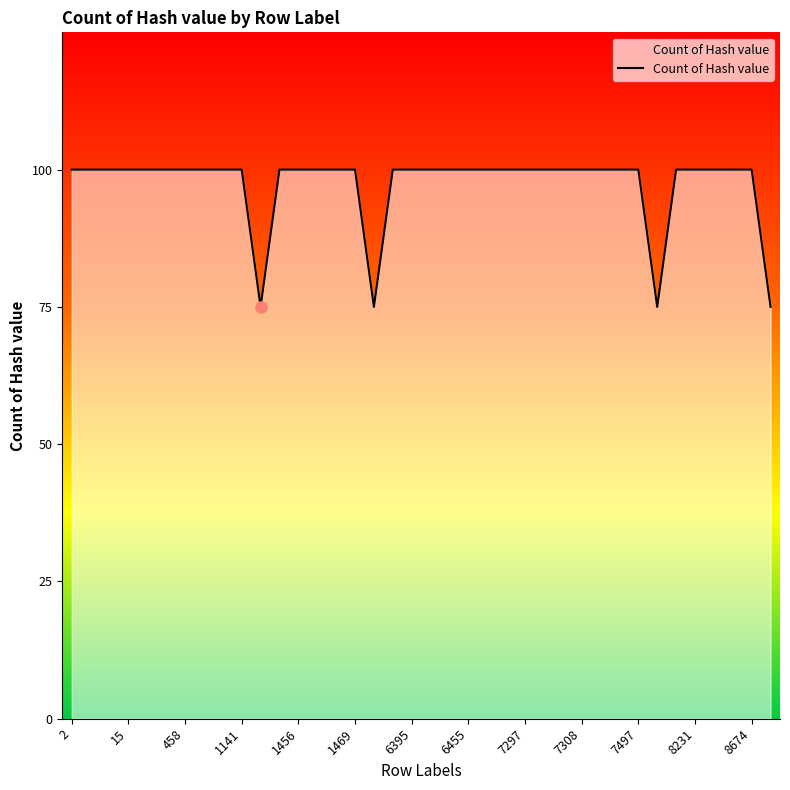

List the labels in order of value, smallest first.

1144, 6386, 7501, 8678, 2, 6, 11, 15, 451, 455, 458, 462, 1137, 1141, 1148, 1456, 1460, 1465, 1469, 6390, 6395, 6399, 6451, 6455, 6458, 6462, 7297, 7301, 7304, 7308, 7488, 7492, 7497, 8227, 8231, 8234, 8238, 8674